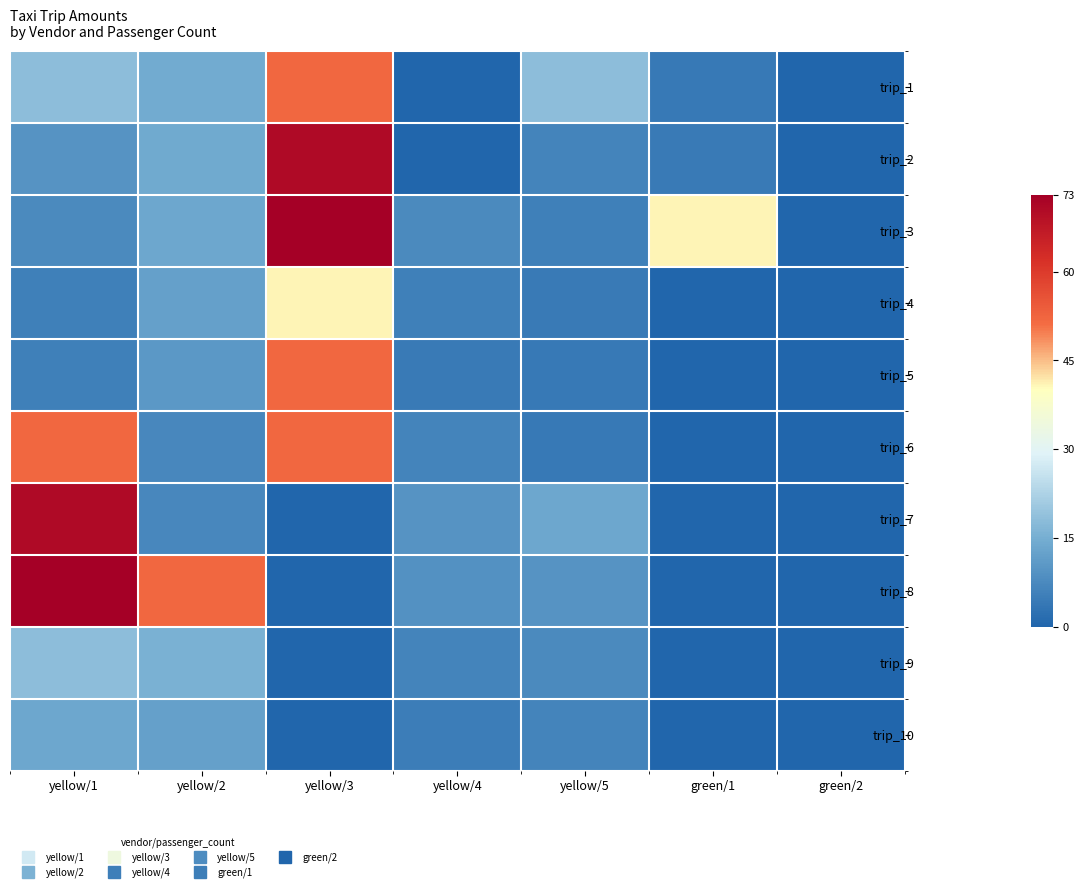

Reading left to right, extract all data points from this chart.

trip_1: yellow/1=18.0	yellow/2=14.5	yellow/3=52.0	yellow/4=0.0	yellow/5=18.0	green/1=4.0	green/2=0.0
trip_2: yellow/1=9.5	yellow/2=14.0	yellow/3=70.5	yellow/4=0.0	yellow/5=6.5	green/1=4.5	green/2=0.0
trip_3: yellow/1=7.5	yellow/2=13.5	yellow/3=73.0	yellow/4=7.5	yellow/5=5.5	green/1=41.0	green/2=0.0
trip_4: yellow/1=5.5	yellow/2=12.0	yellow/3=41.0	yellow/4=5.5	yellow/5=4.5	green/1=0.0	green/2=0.0
trip_5: yellow/1=5.5	yellow/2=10.5	yellow/3=52.0	yellow/4=4.5	yellow/5=4.0	green/1=0.0	green/2=0.0
trip_6: yellow/1=52.0	yellow/2=7.0	yellow/3=52.0	yellow/4=6.5	yellow/5=4.0	green/1=0.0	green/2=0.0
trip_7: yellow/1=70.5	yellow/2=7.0	yellow/3=0.0	yellow/4=9.5	yellow/5=13.5	green/1=0.0	green/2=0.0
trip_8: yellow/1=73.0	yellow/2=52.0	yellow/3=0.0	yellow/4=9.0	yellow/5=9.5	green/1=0.0	green/2=0.0
trip_9: yellow/1=18.0	yellow/2=15.5	yellow/3=0.0	yellow/4=6.5	yellow/5=7.5	green/1=0.0	green/2=0.0
trip_10: yellow/1=13.5	yellow/2=12.0	yellow/3=0.0	yellow/4=5.0	yellow/5=6.5	green/1=0.0	green/2=0.0